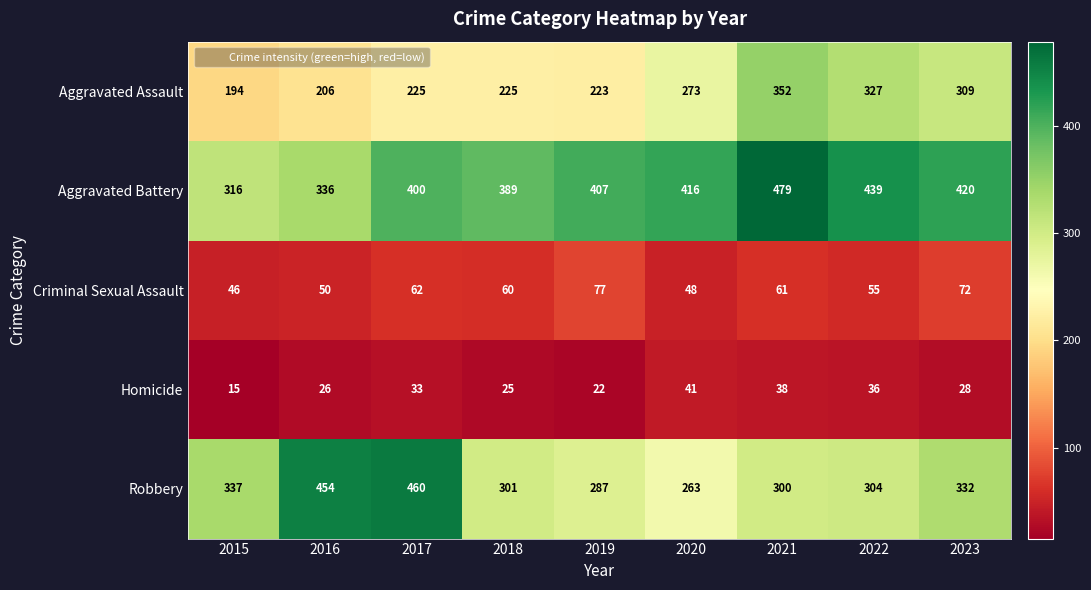

Which series has the largest total across all categories?

Aggravated Battery